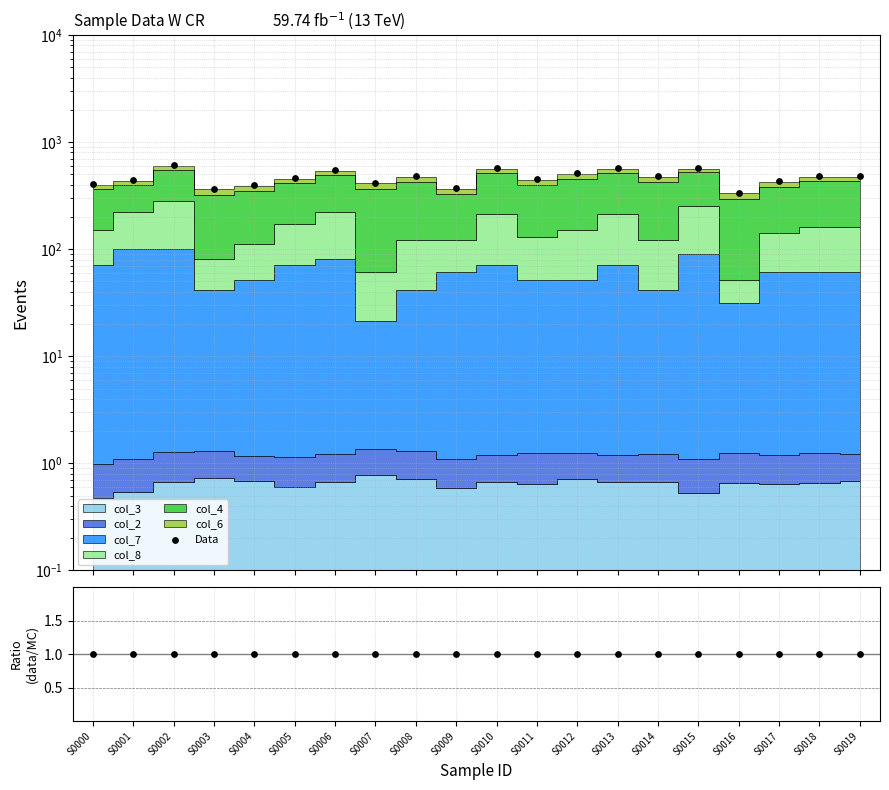

What is the change in value from S0015 to S0016?

-239.6